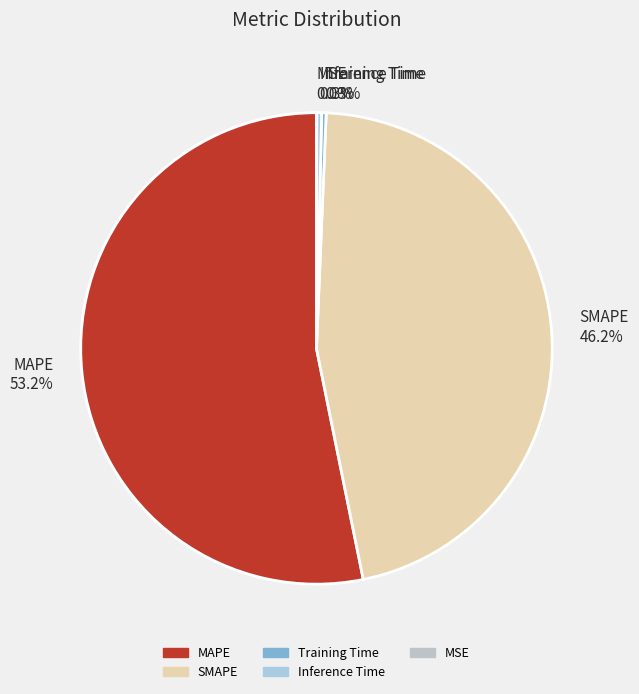

Which category has the biggest portion of the pie?

MAPE